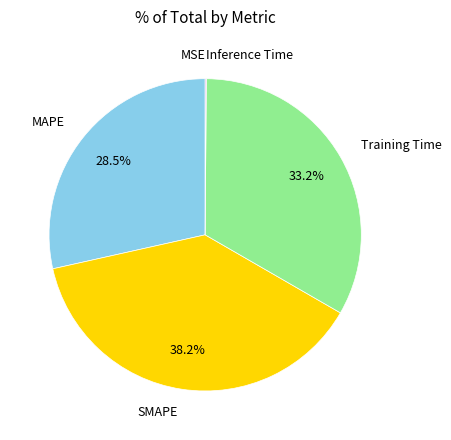

To the nearest percent, what is the difference between the Training Time and SMAPE slice percentages?

5%